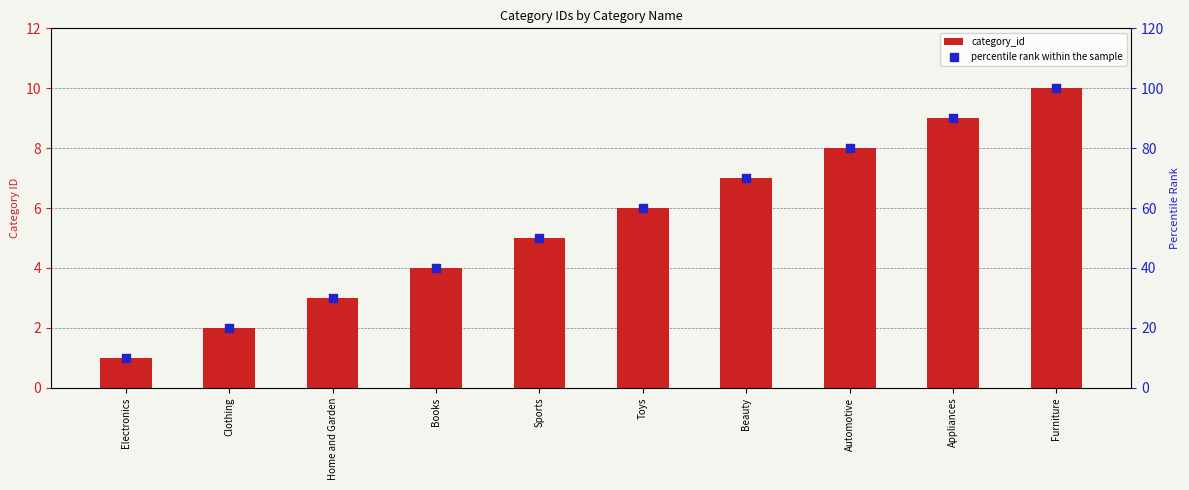

What are all the series names shown in the legend?

category_id, percentile rank within the sample